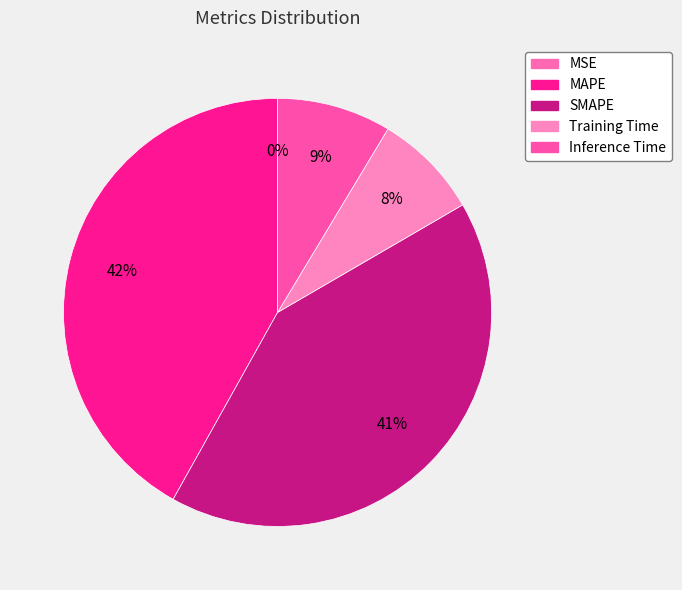

Is the sum of MAPE and MSE greater than half?

No